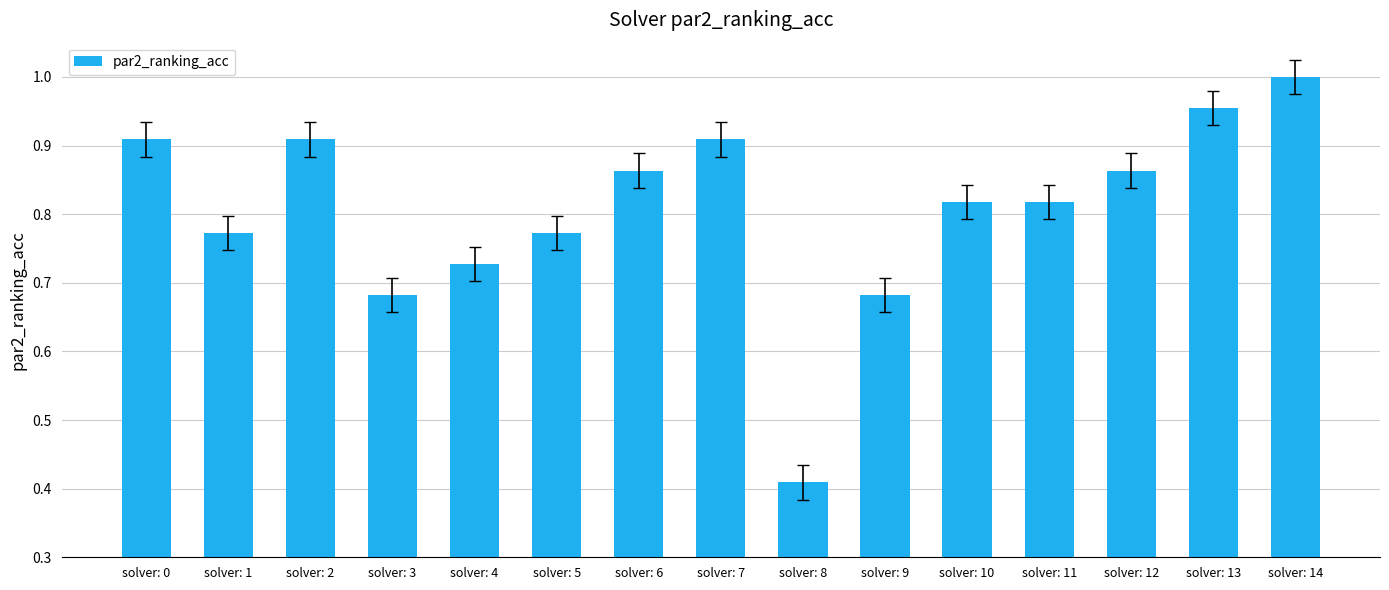

At which label is the value closest to 0?

solver: 8